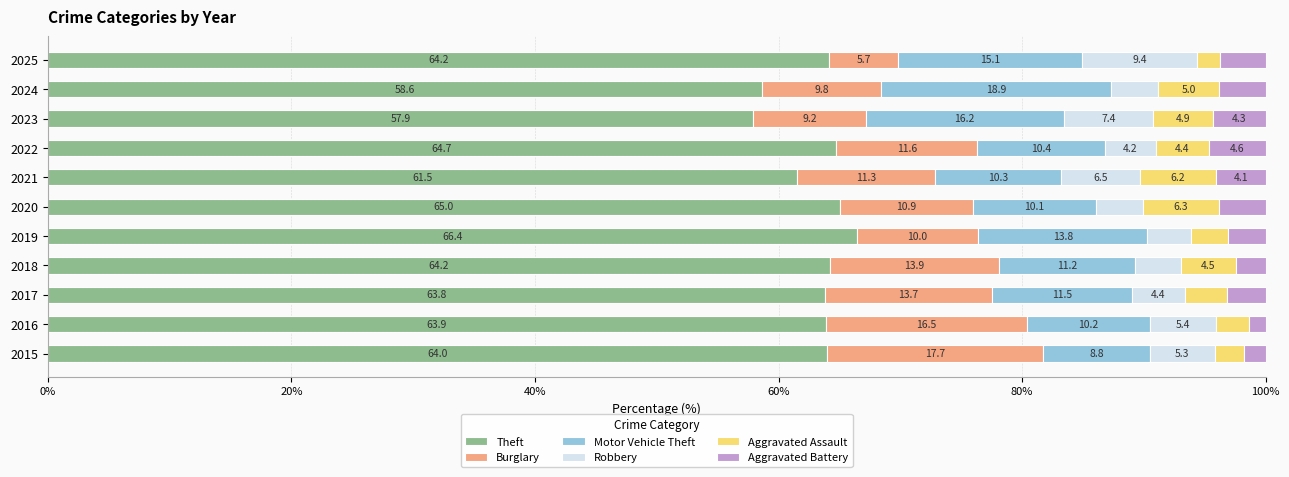

What is the highest value of the Theft series?

66.4